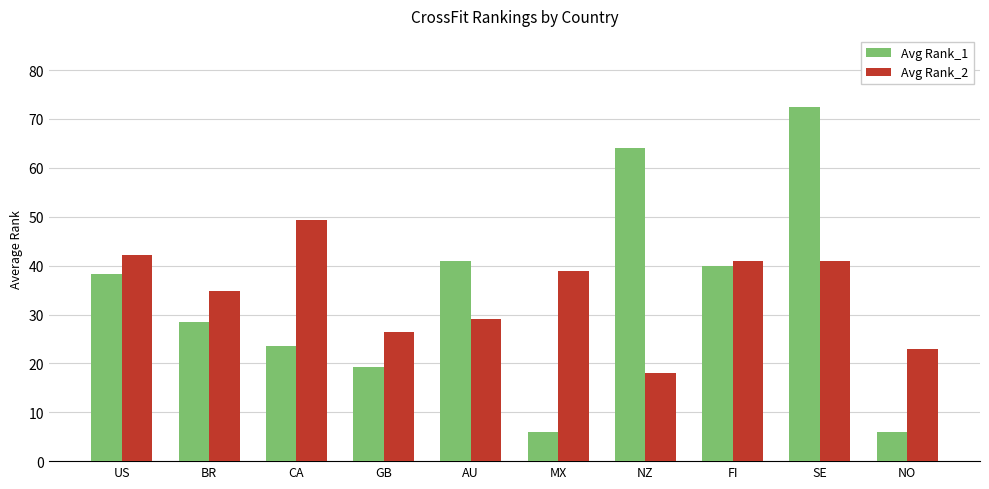

What are all the series names shown in the legend?

Avg Rank_1, Avg Rank_2